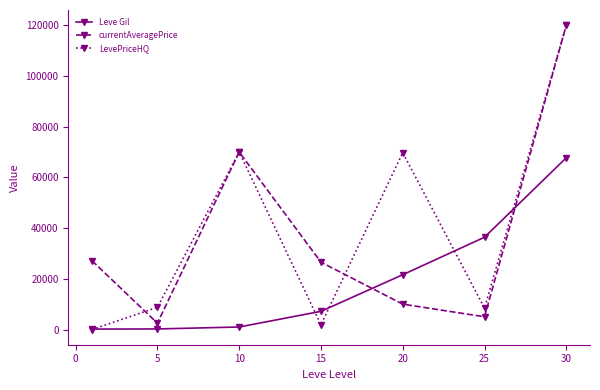

True or false: LevePriceHQ has more than 0 points higher than both neighbors.

True